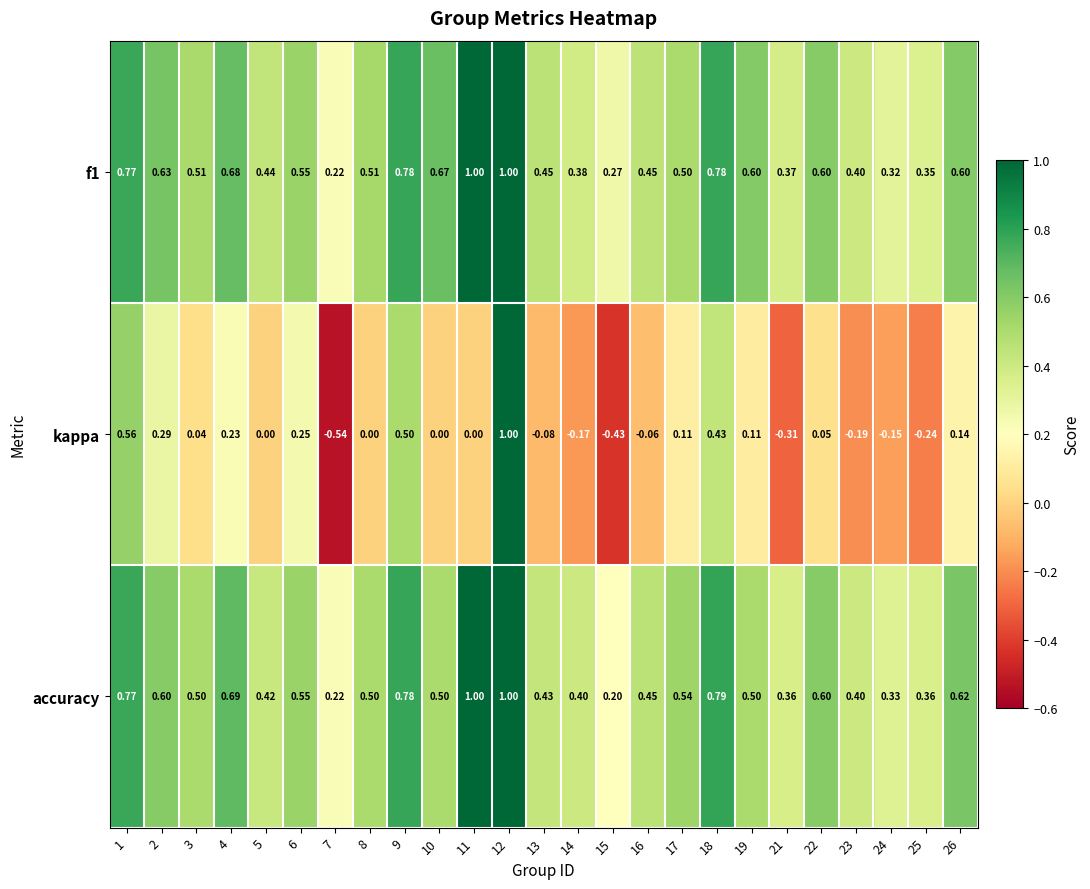

Which series changed the most between 11 and 12?

kappa